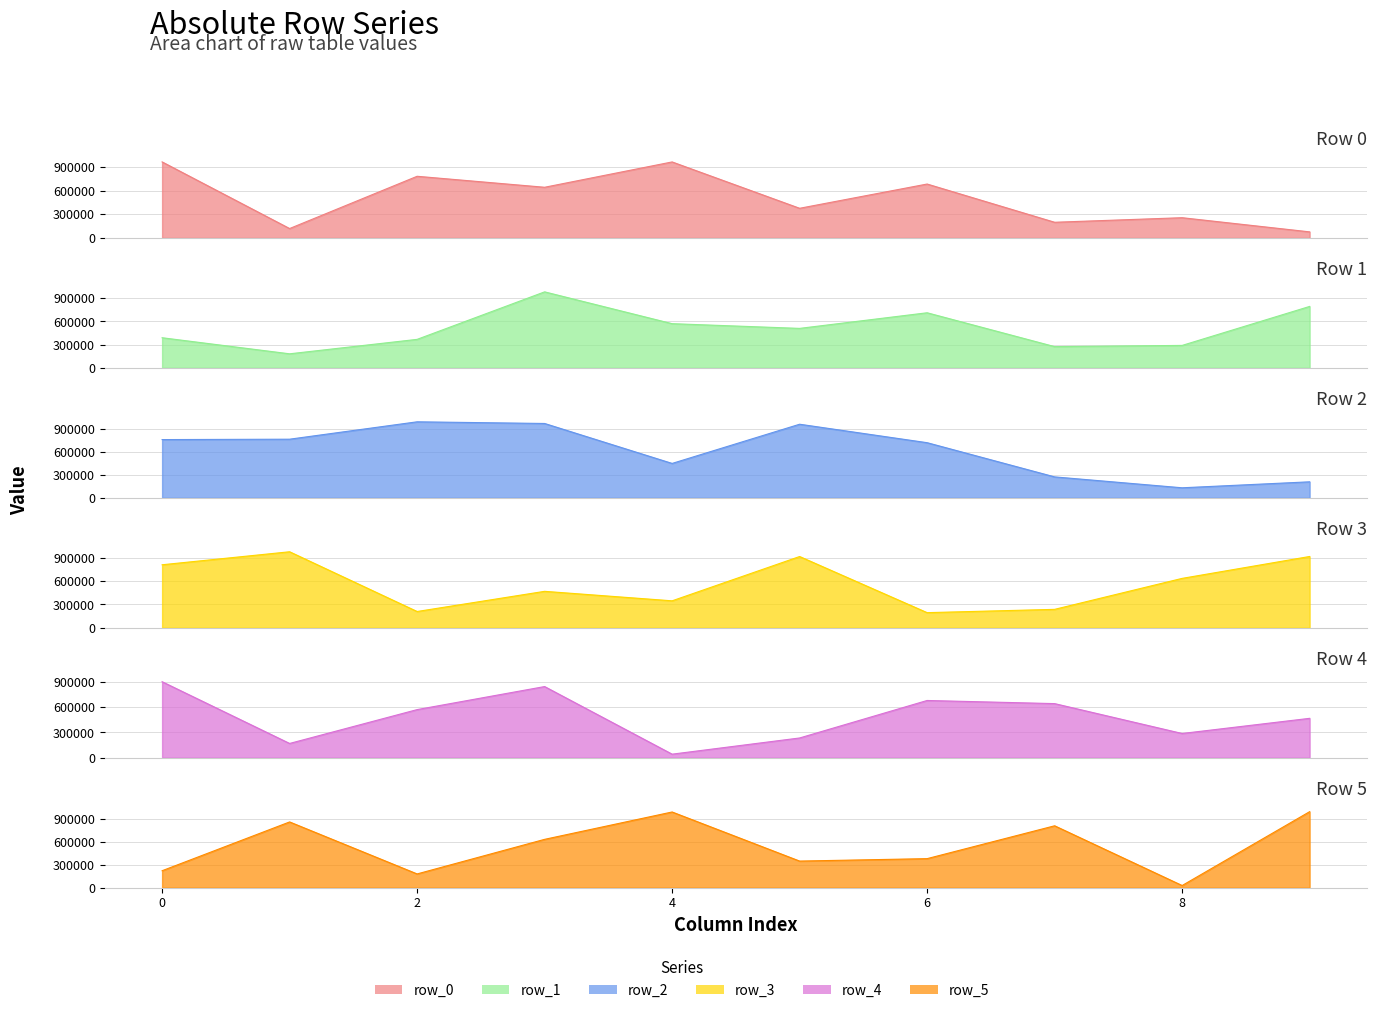

What is the difference between the highest and lowest values at 4?

943512